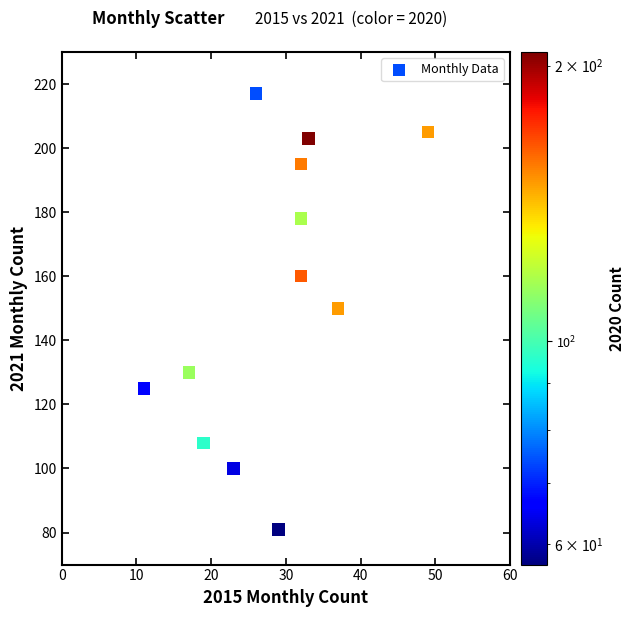

What is the range of Y values (max minus min)?

136